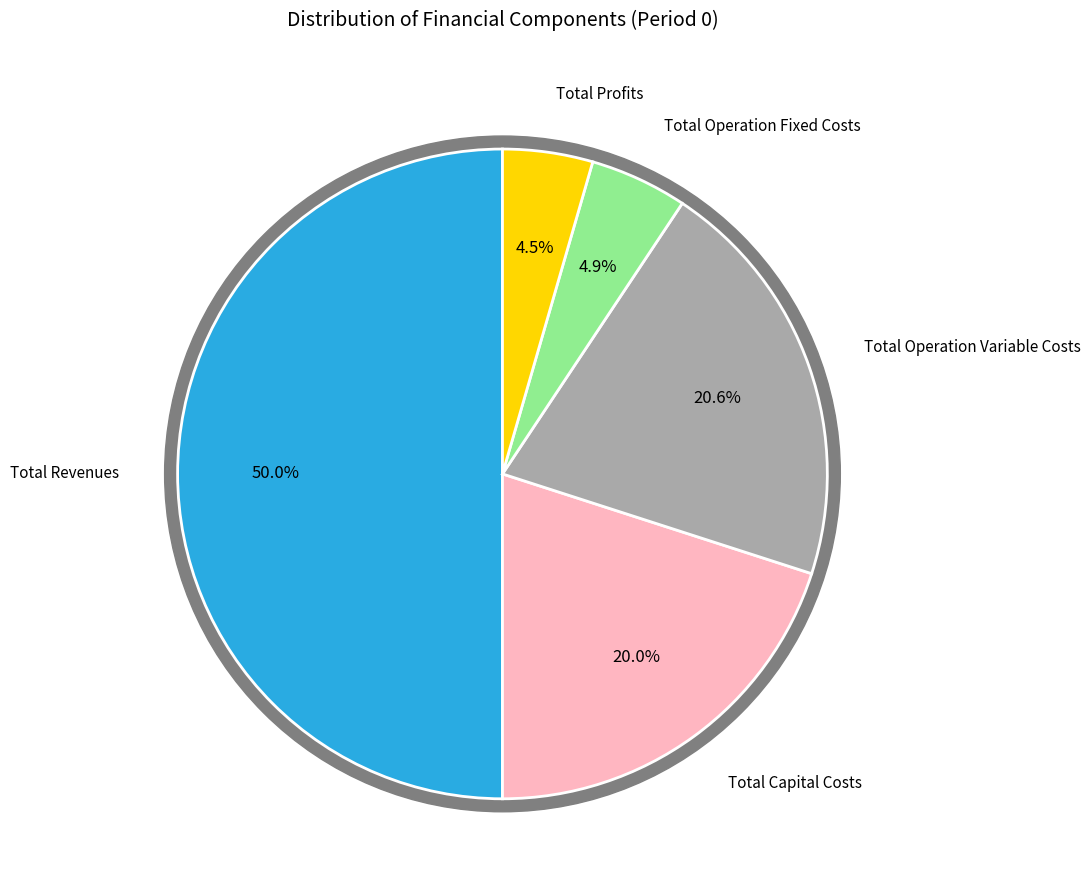

Count the number of slices in the pie.

5